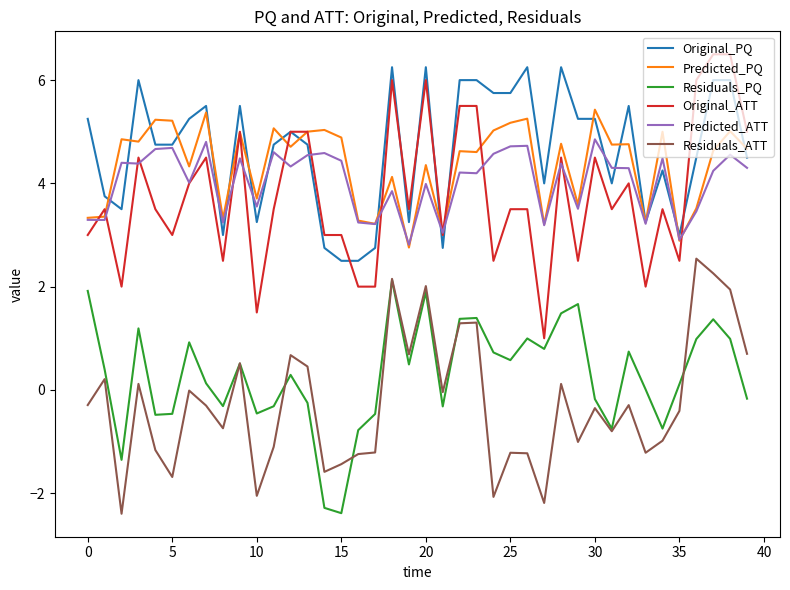

Which series has the widest spread of values?

Original_ATT